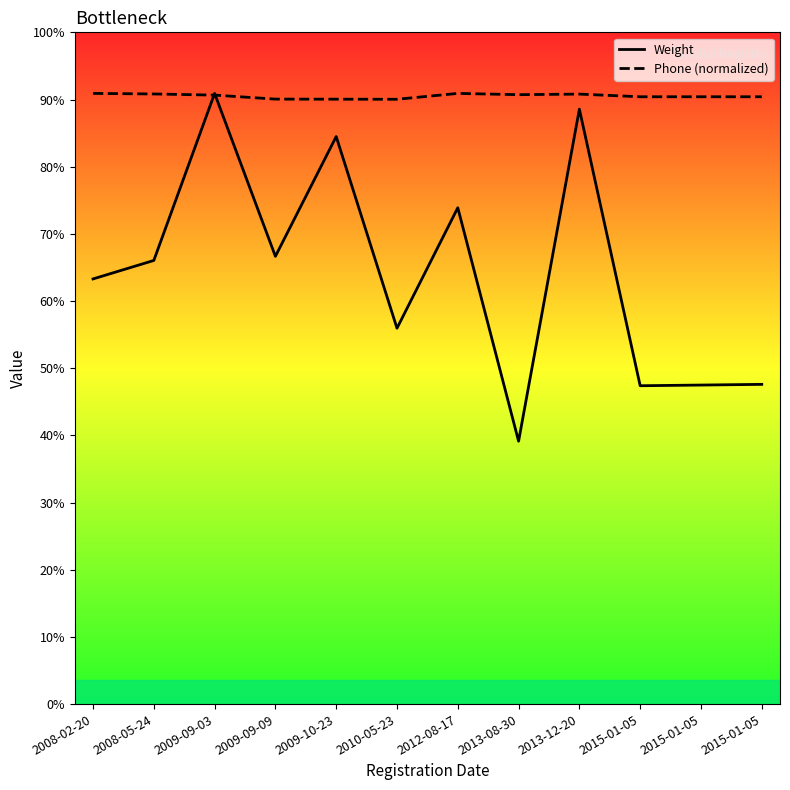

How many lines are shown in the chart?

2